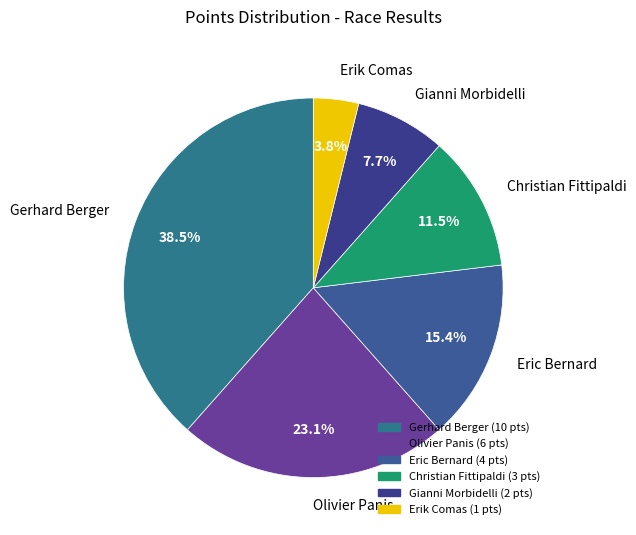

To the nearest percent, what is the difference between the largest and smallest slice percentages?

35%